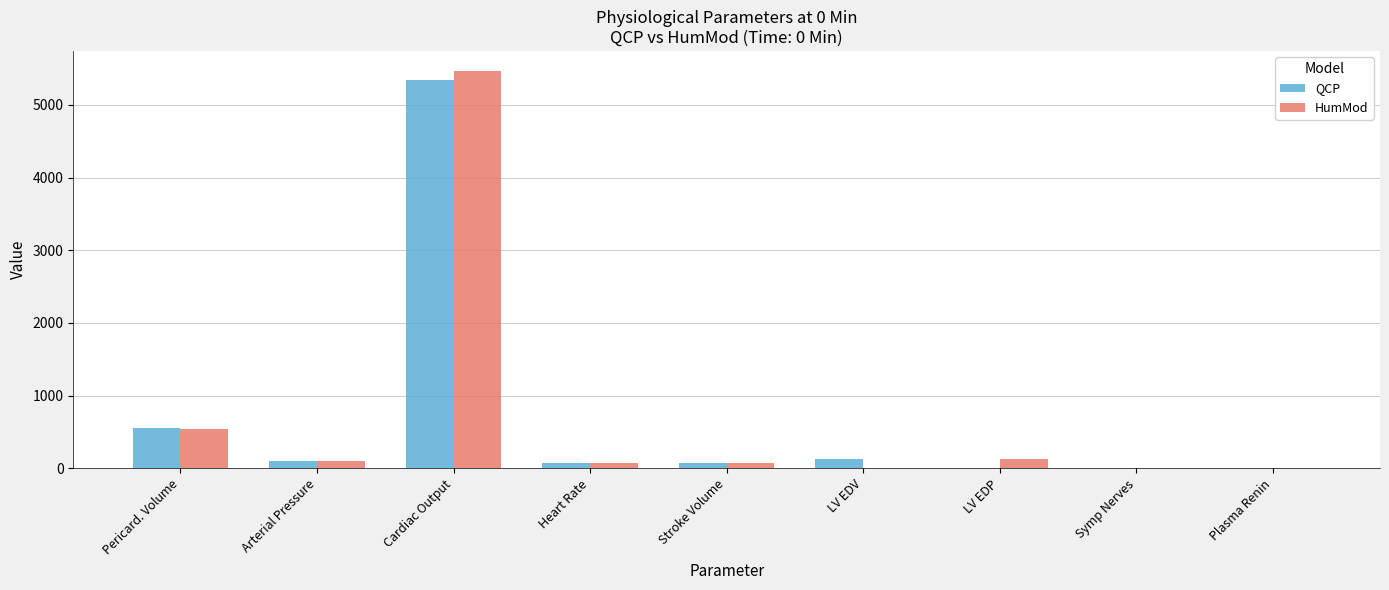

What is the sum of all HumMod values?

6393.2